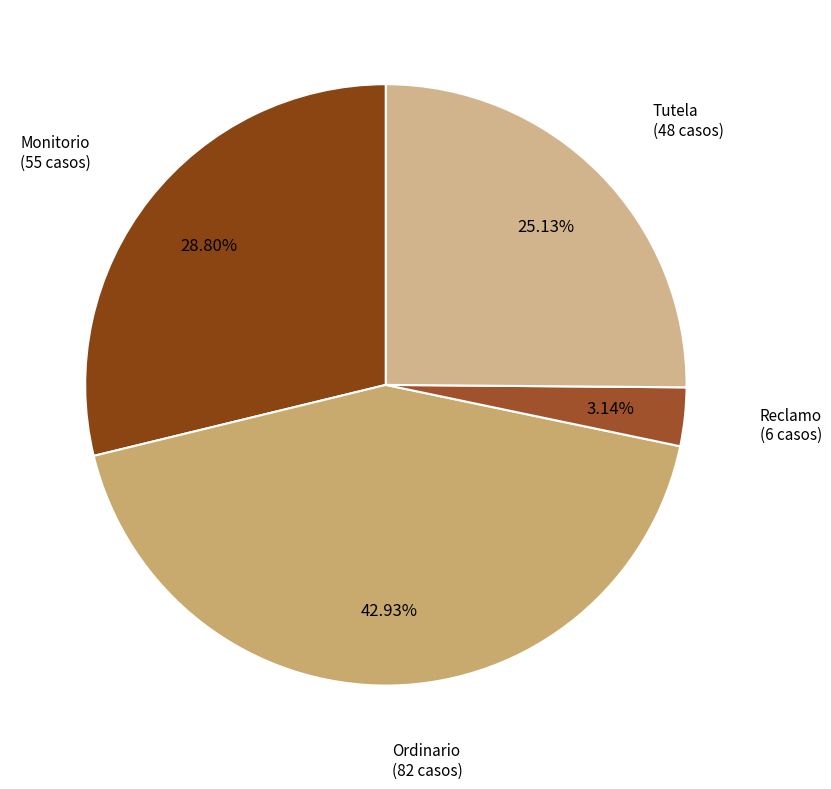

To the nearest percent, what is the average slice percentage?

25%